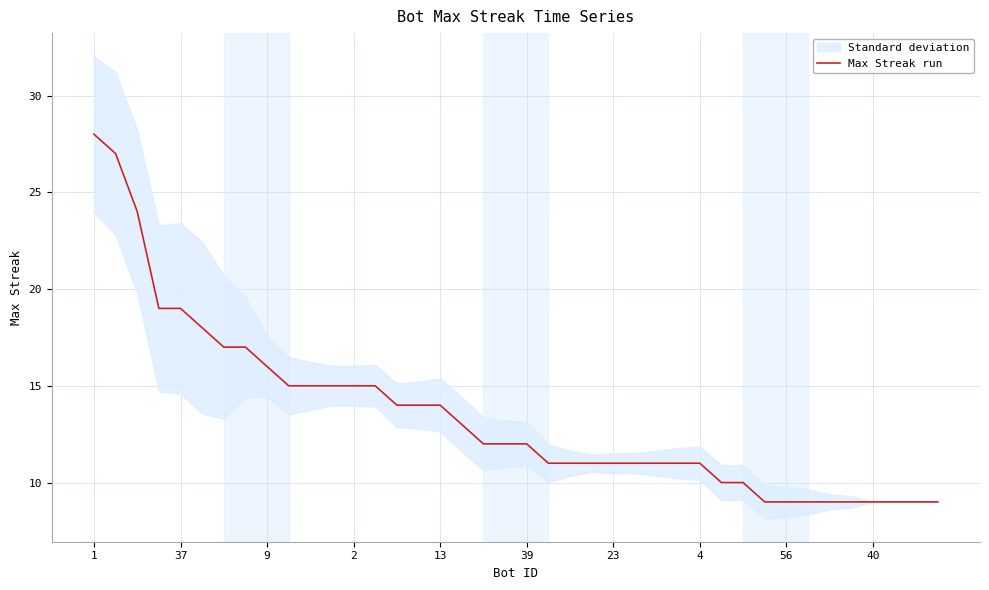

The value of Max Streak run at 39 is 18. True or false?

False